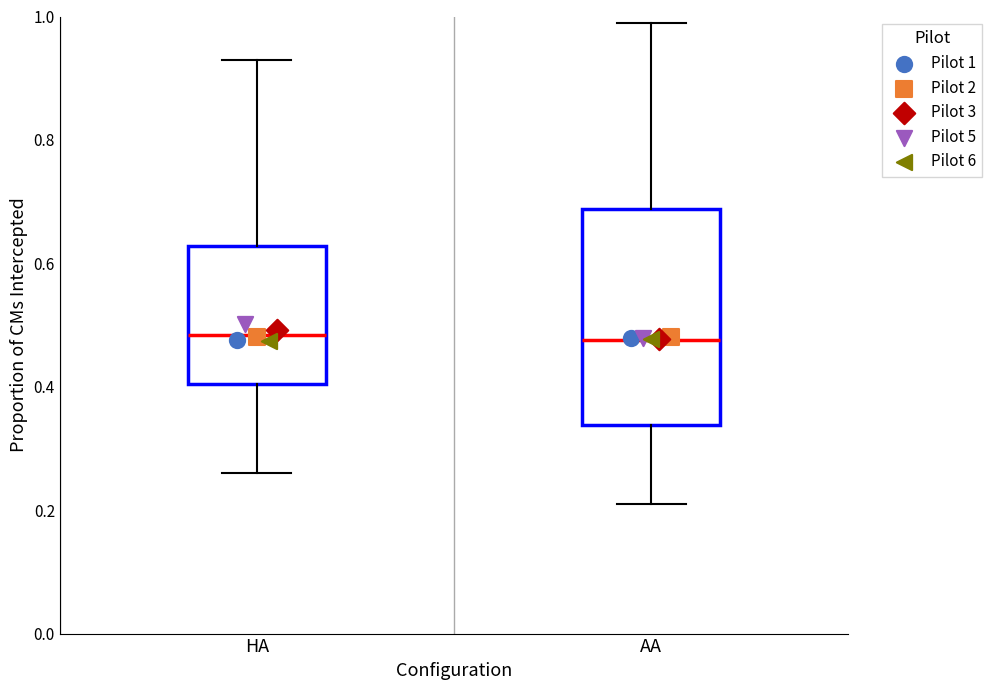

Where does the upper whisker of the box for HA end on the y-axis? The values are not printed on the chart, so give them approximately, as read against the axis.

0.94